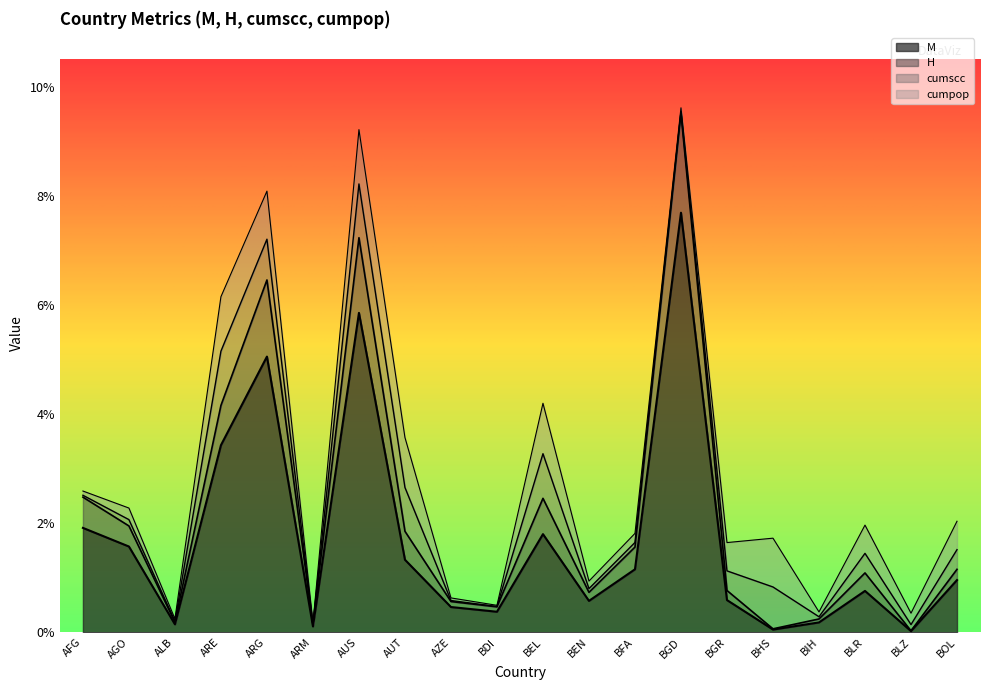

True or false: H and M intersect in this chart.

False